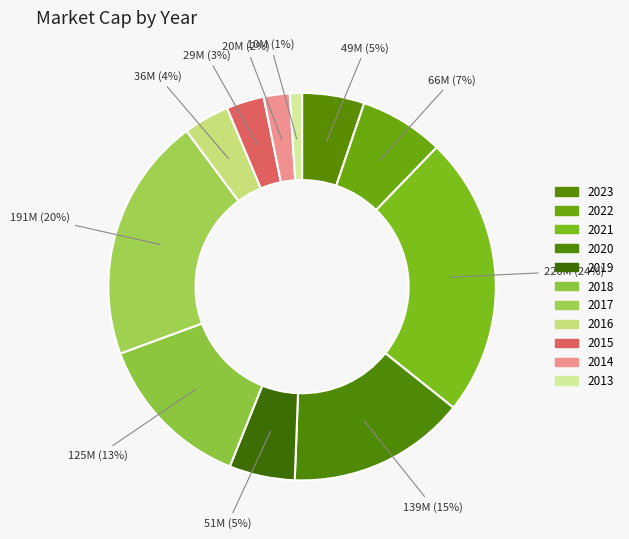

How many segments does this pie chart have?

11